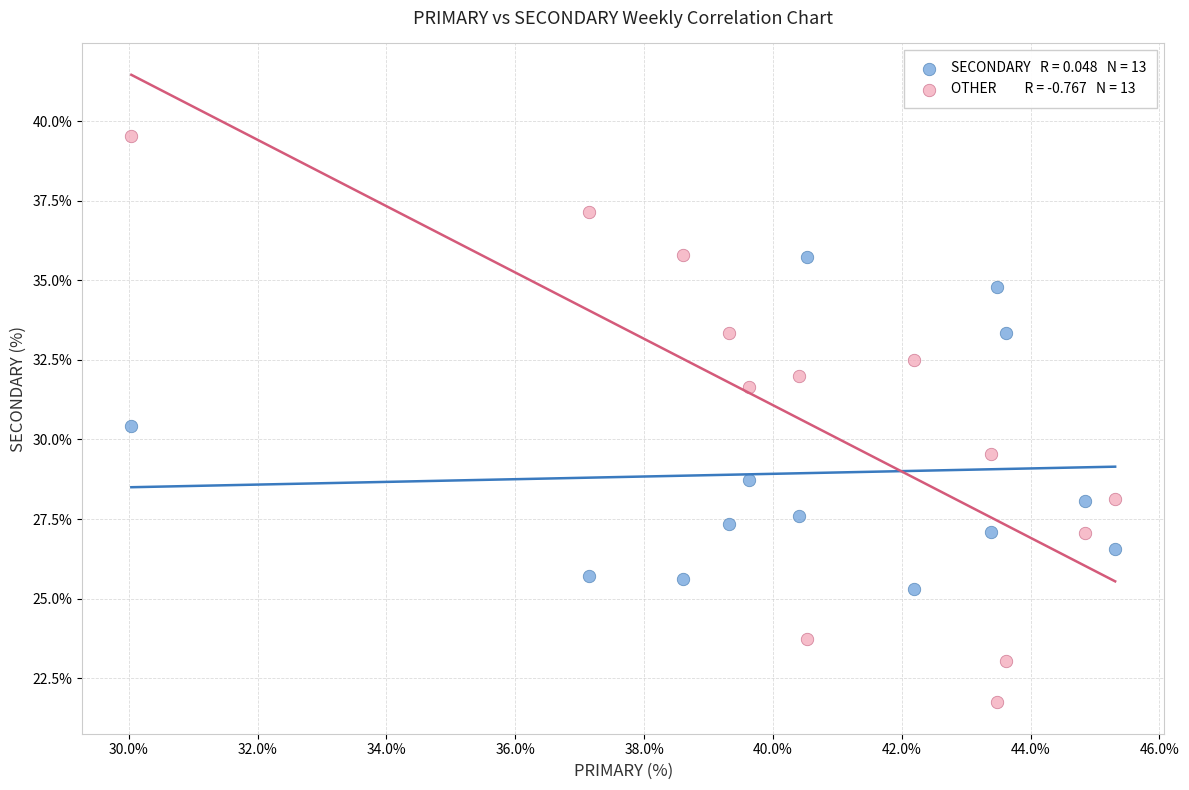

Across all data points, what is the range of X values (max minus min)?

15.3